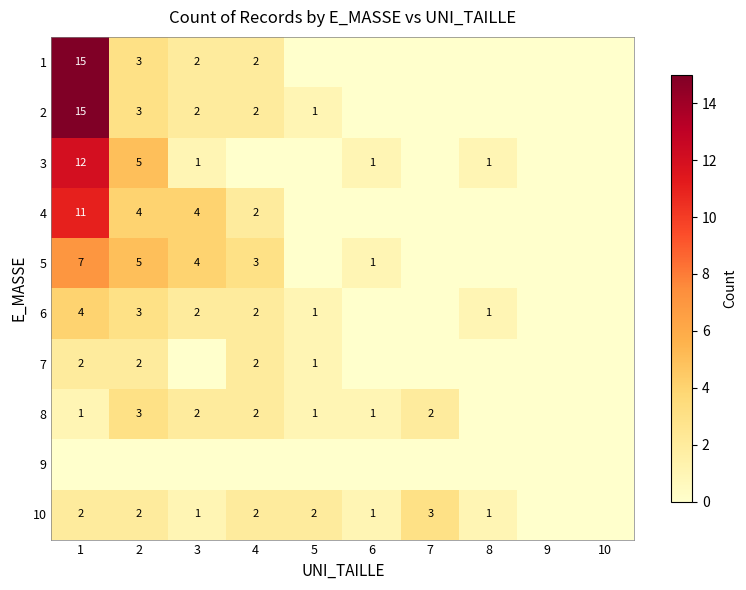

Is the value of 5 at 2 greater than the value of 10 at 4?

Yes